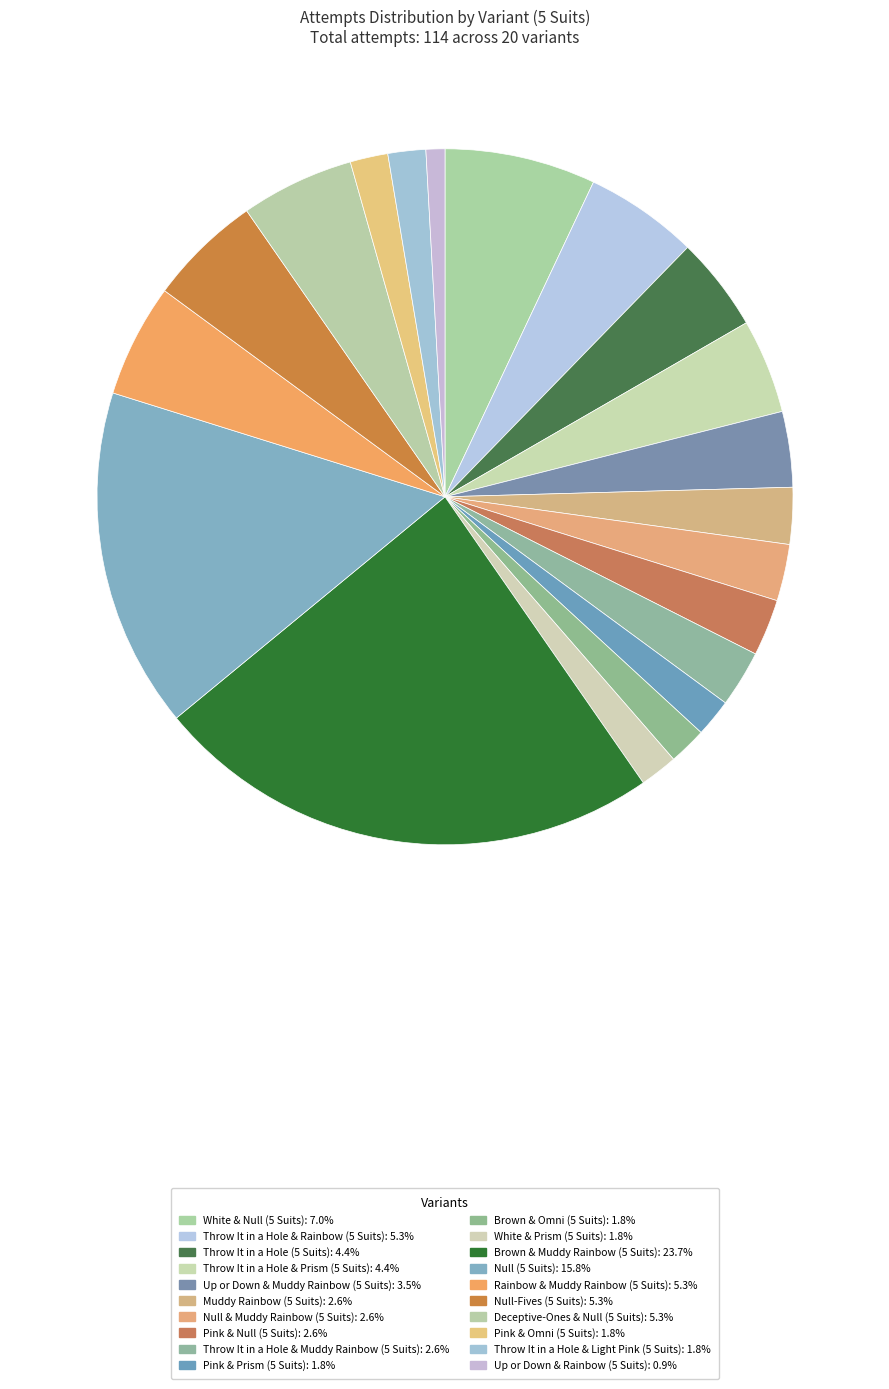

Which slice is the largest?

Brown & Muddy Rainbow (5 Suits)